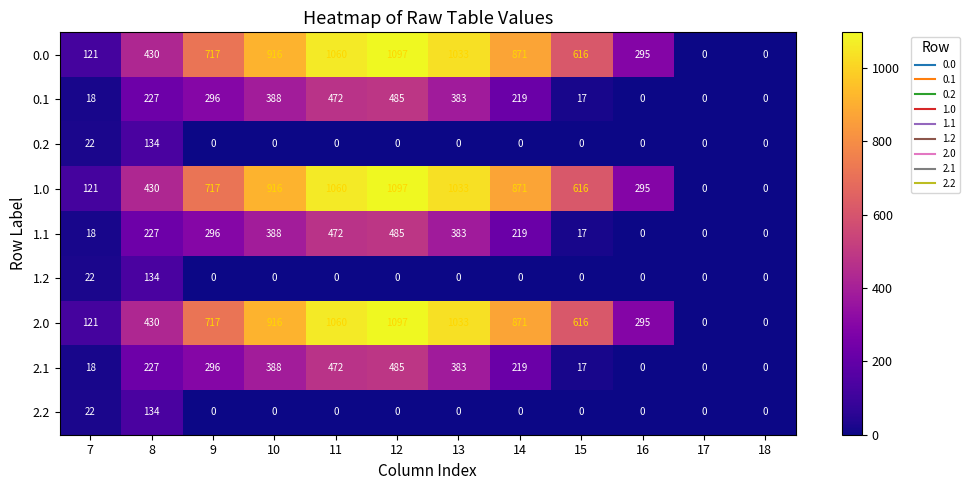

At which category is the sum across all series the highest?

12